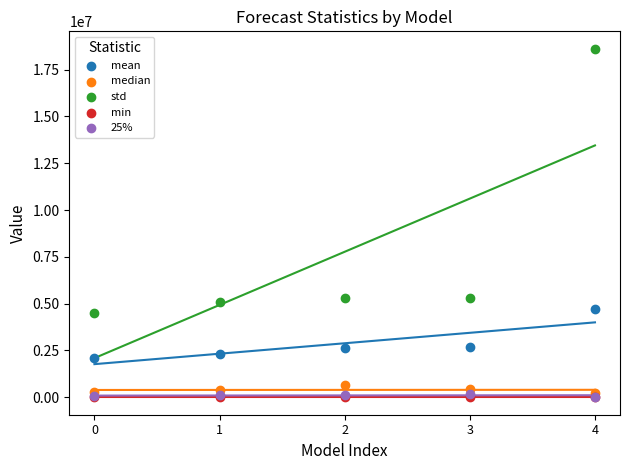

Which series reaches the maximum Y coordinate?

std